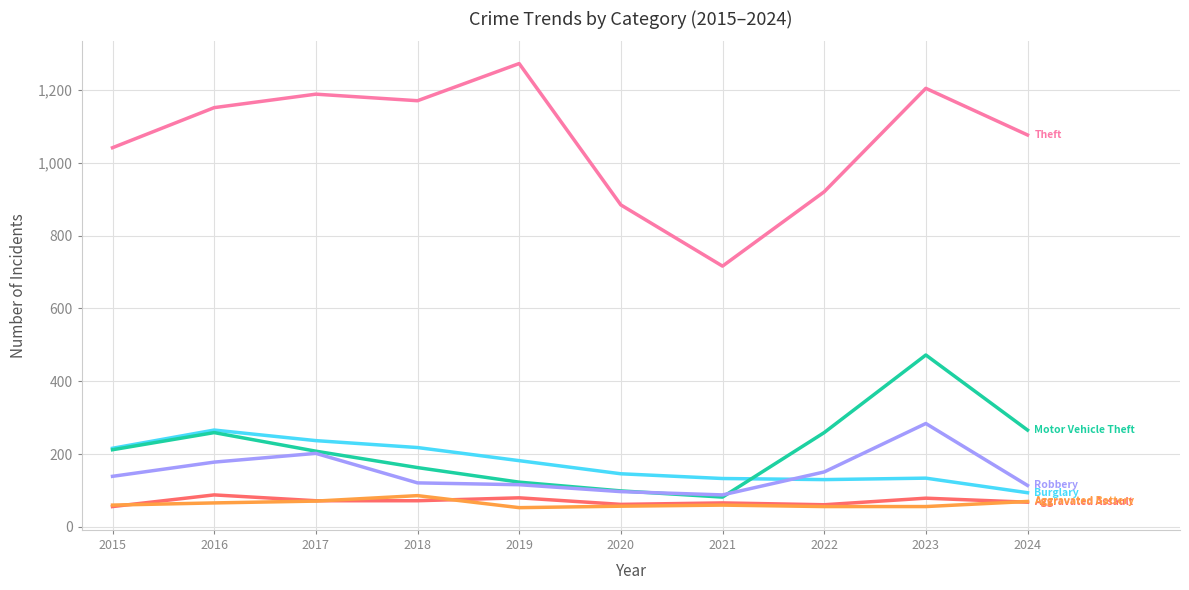

What is the greatest value displayed?

1272